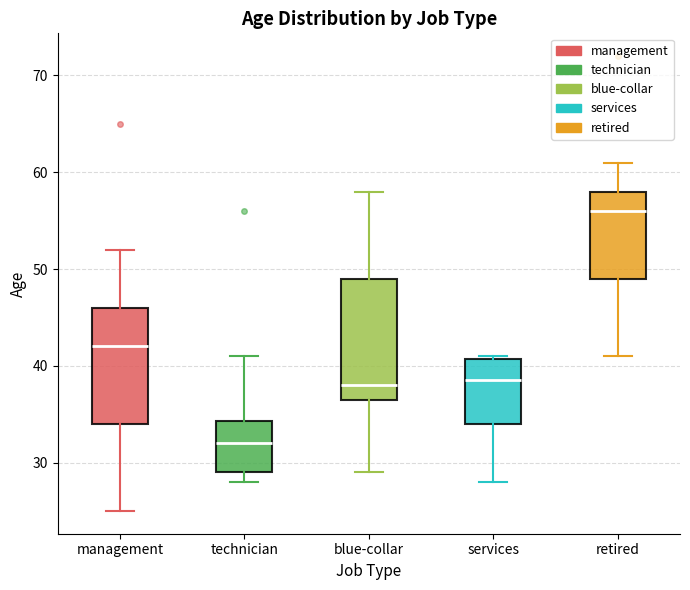

Reading left to right, transcribe this box plot: for each box, give where its median line is, the range the box spans, and where its two whiskers end, as read against the y-axis. The values are not printed on the chart, so give them approximately, as read against the axis.

management: median 42, box 34 to 46, whiskers 25 to 52
technician: median 32, box 29 to 34, whiskers 28 to 41
blue-collar: median 38, box 37 to 49, whiskers 29 to 58
services: median 39, box 34 to 41, whiskers 28 to 41
retired: median 56, box 49 to 58, whiskers 41 to 61